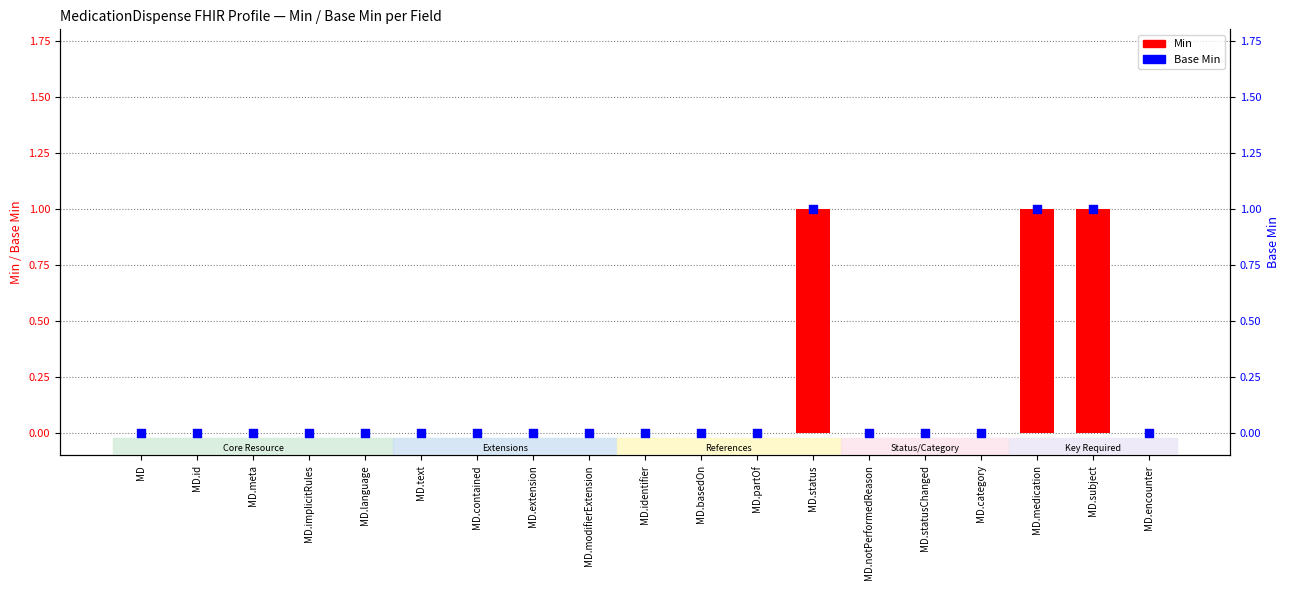

At how many categories does at least one series exceed 0?

3